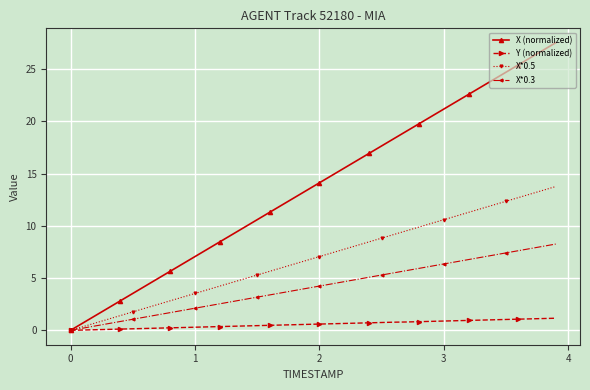

How many distinct data groups are displayed?

4